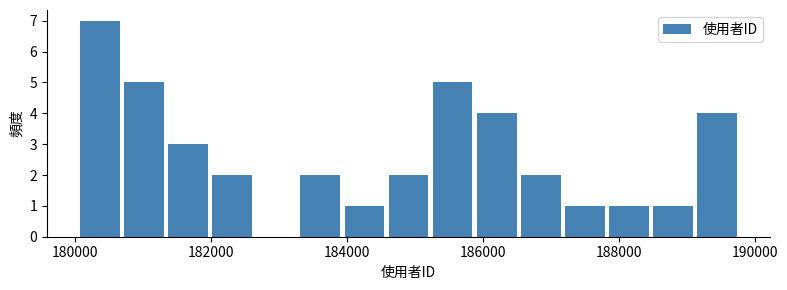

Read against the x-axis, roughly where is the centre of the tallest bar?

180400